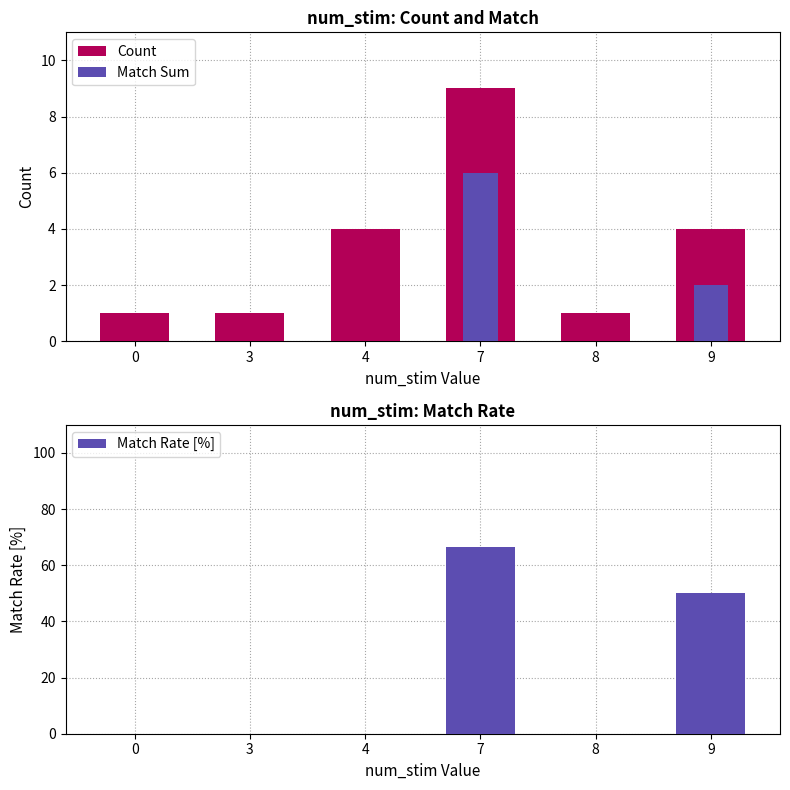

At which category does the chart reach its peak across all series?

7